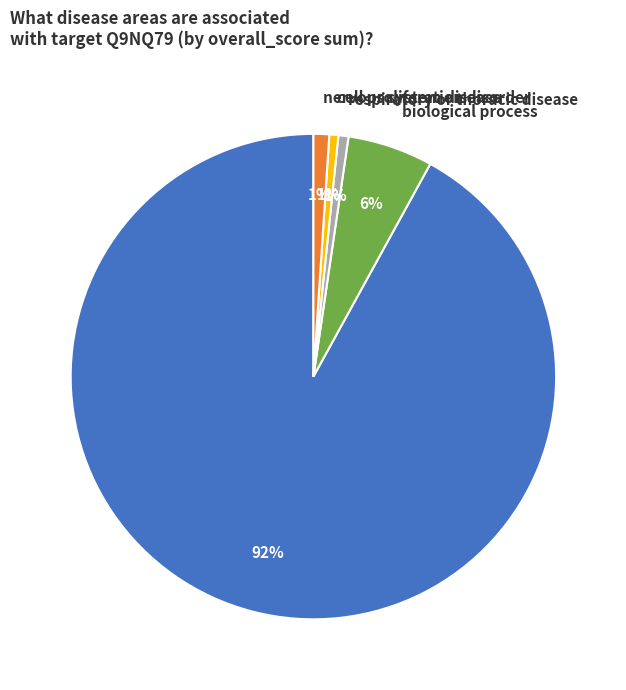

Do nervous system disease and biological process together represent more than half of the pie?

No